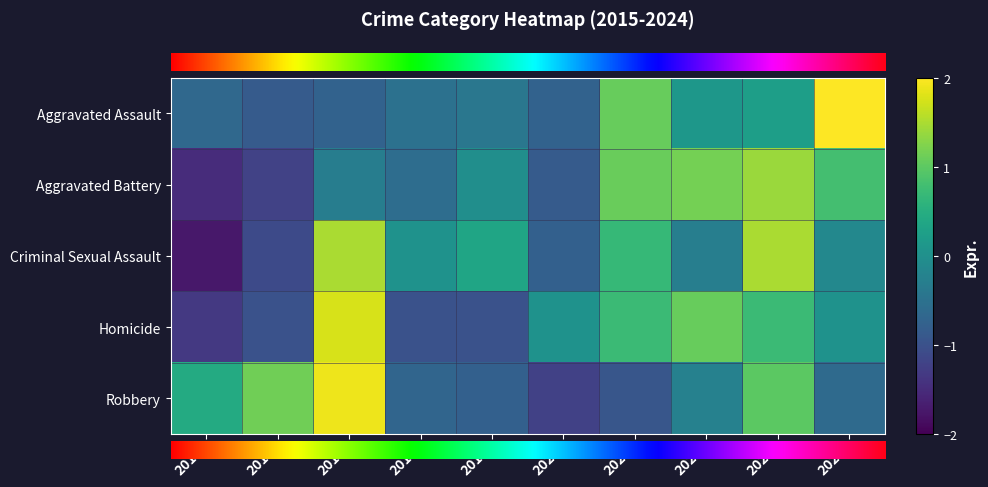

What is the greatest value displayed?

2.5